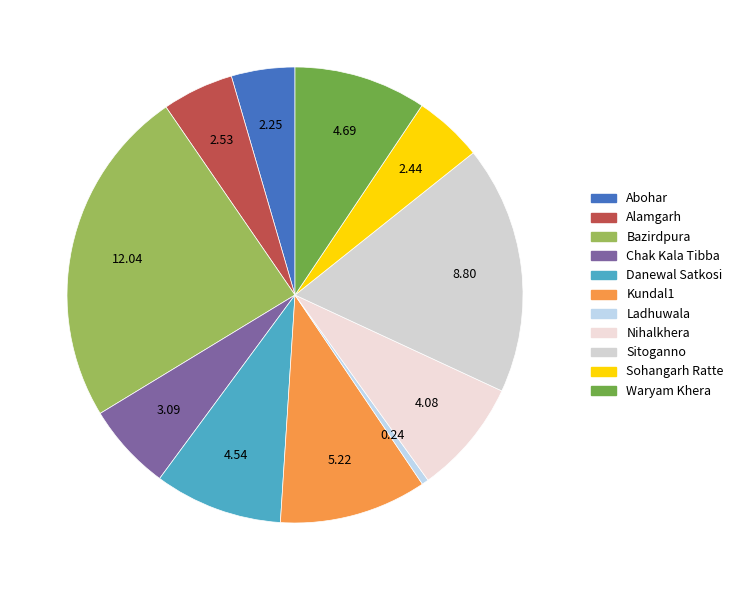

To the nearest percent, what portion does Alamgarh represent?

5%